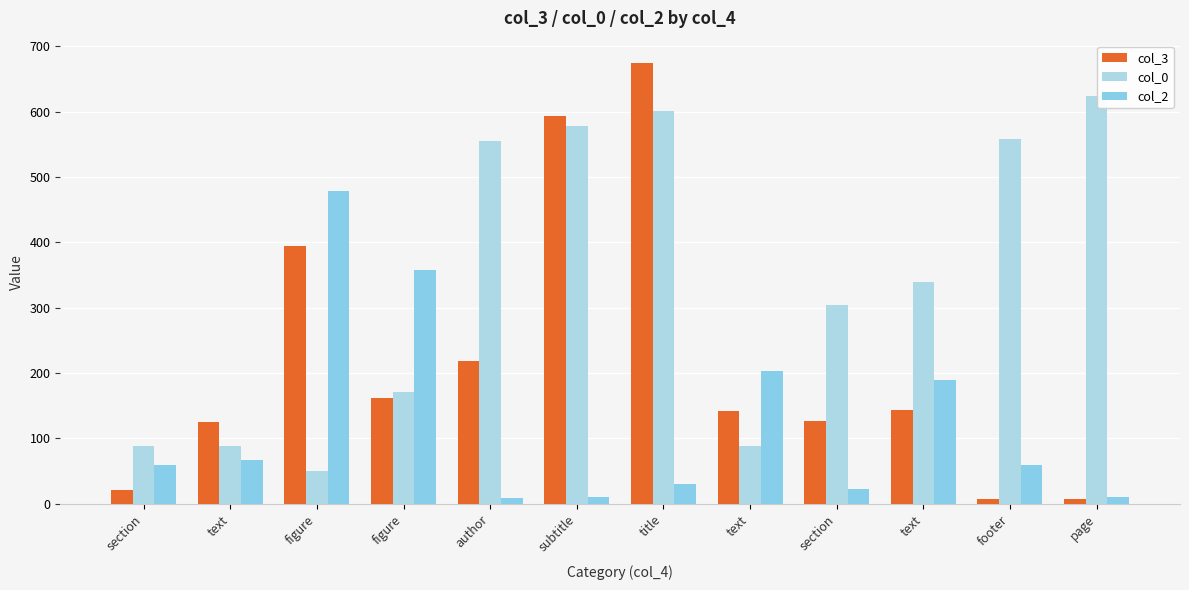

Are the bars horizontal?

No